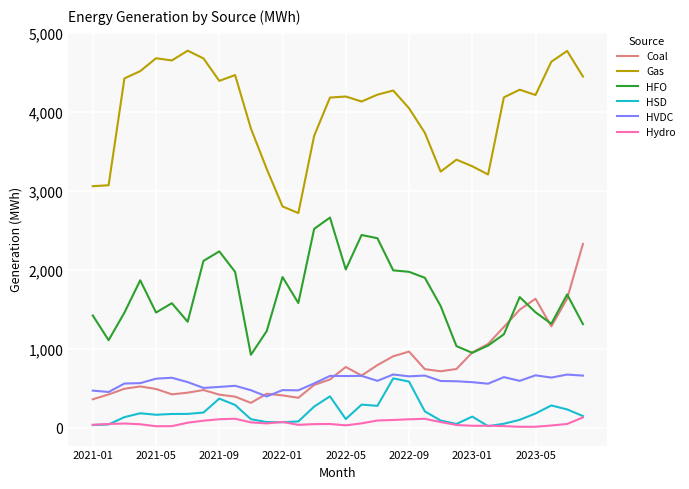

True or false: Gas and Coal intersect in this chart.

False